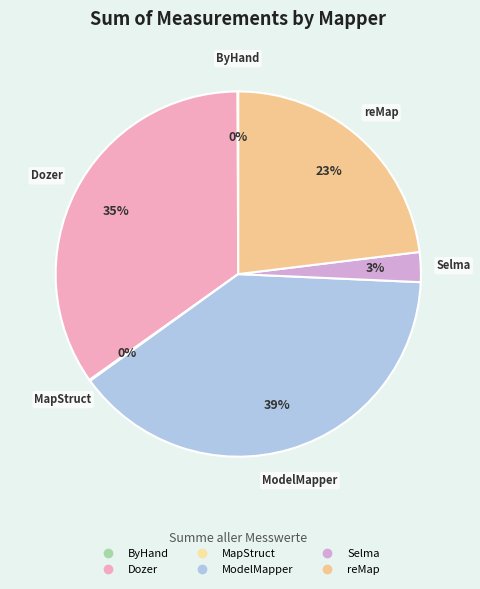

Which category has the biggest portion of the pie?

ModelMapper